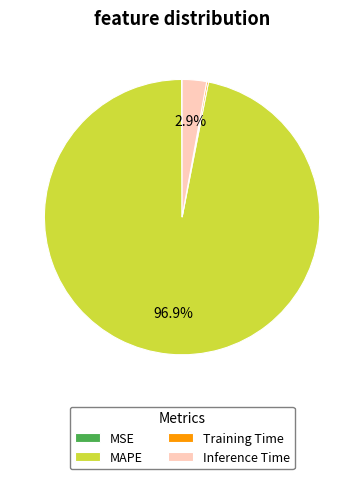

Is MAPE the majority of the pie?

Yes